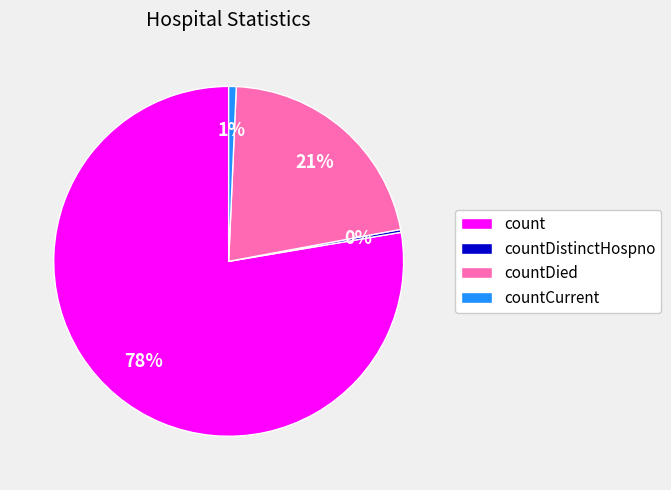

Which has a higher value, countCurrent or countDied?

countDied